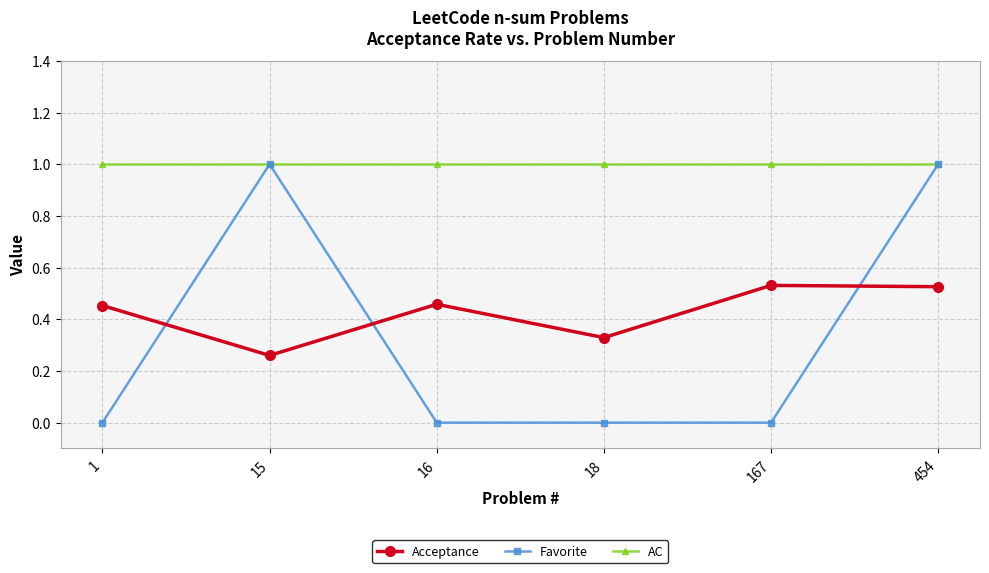

How many lines are shown in the chart?

3